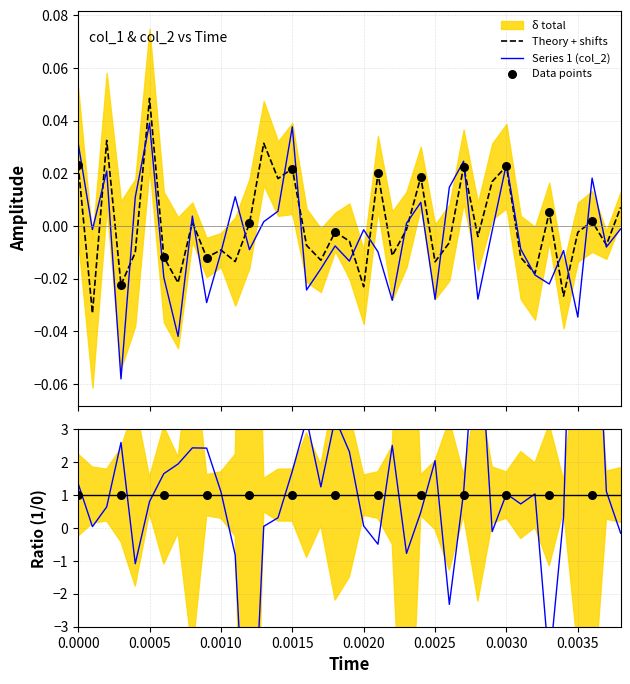

At how many categories does at least one series exceed 0?

20